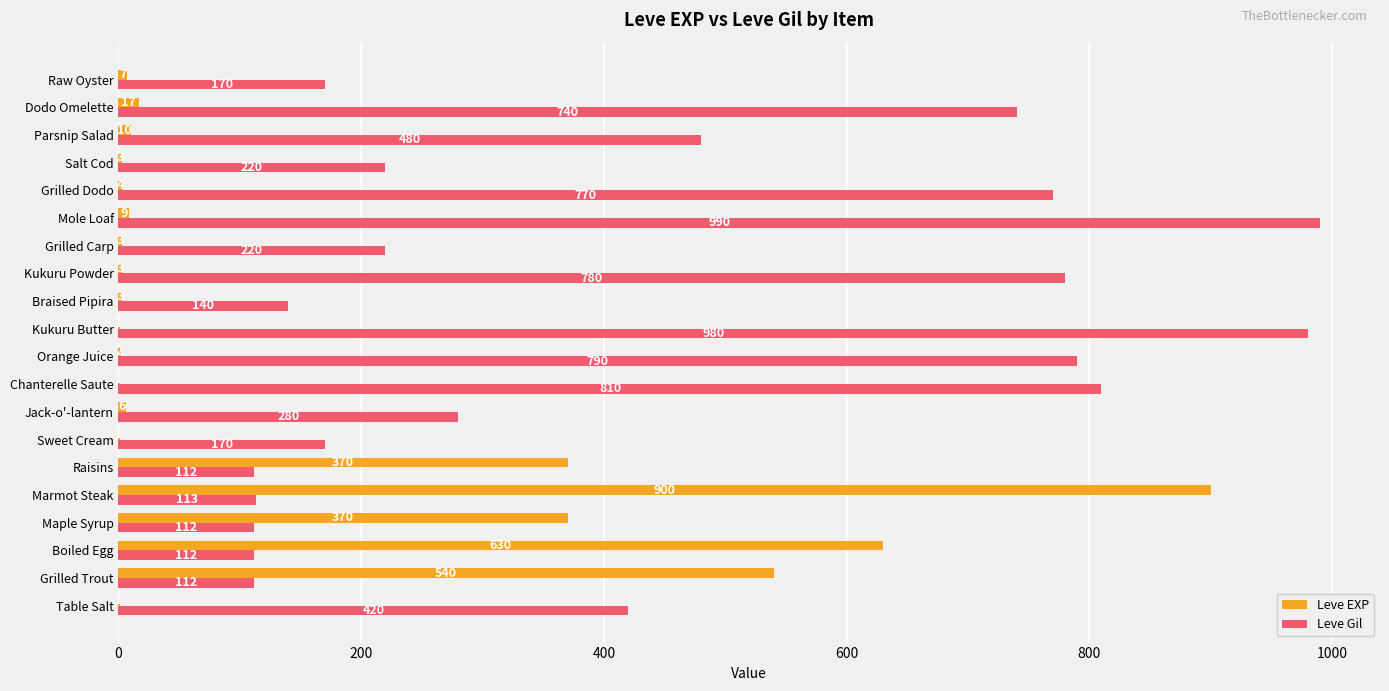

Where is Leve Gil nearest to the value 551?

Parsnip Salad